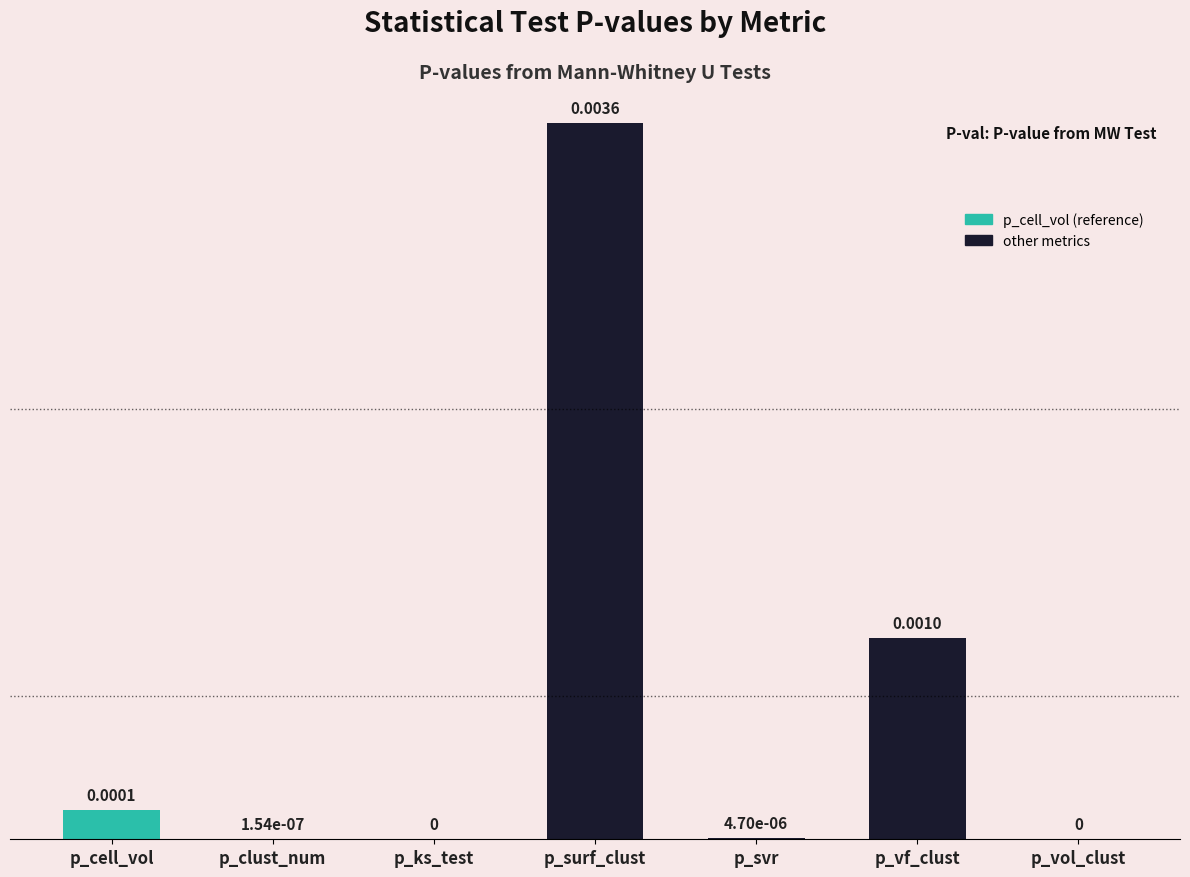

At which category does the chart reach its peak across all series?

p_surf_clust